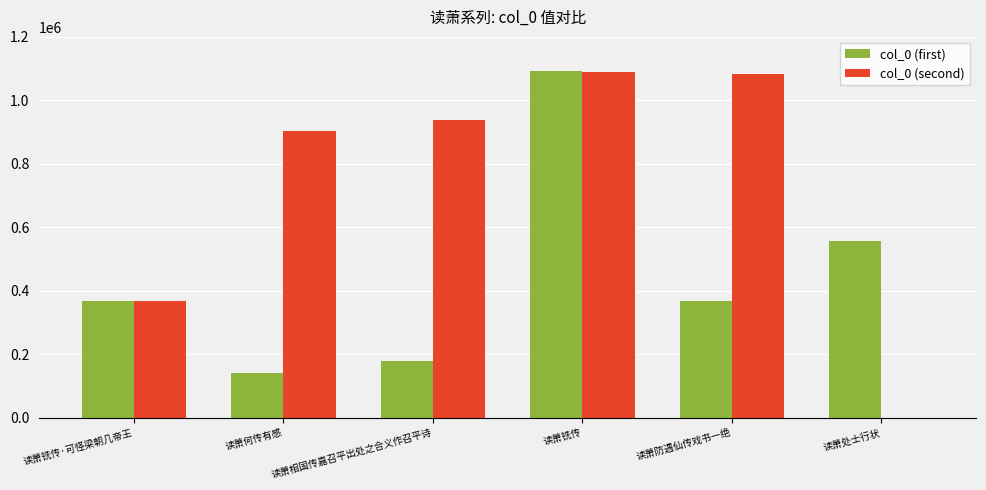

What are all the series names shown in the legend?

col_0 (first), col_0 (second)